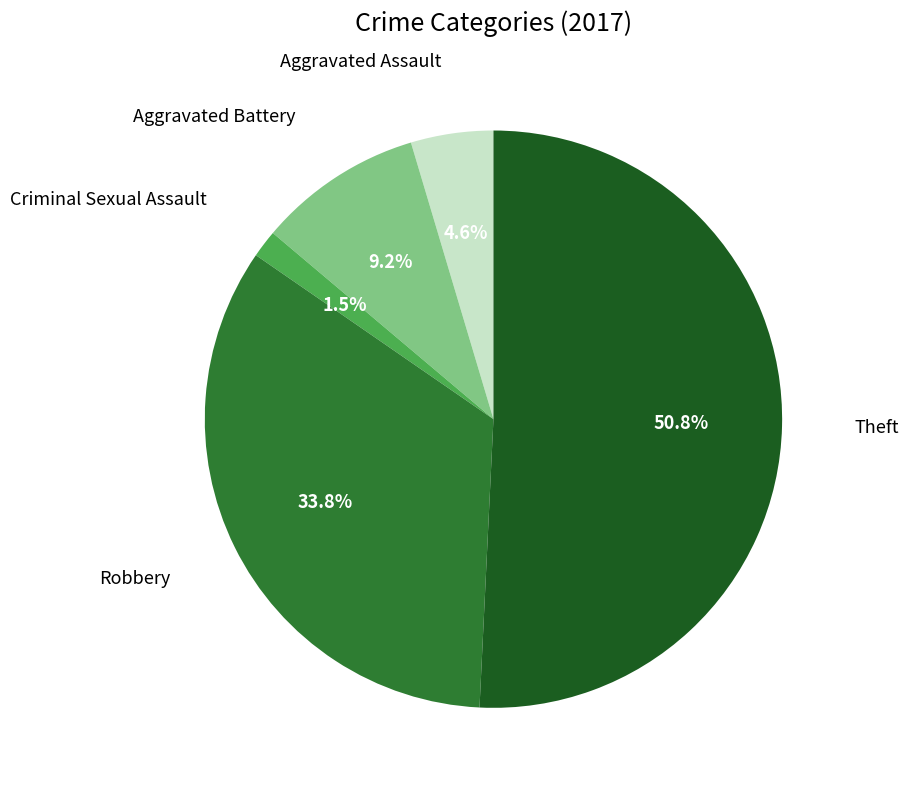

Is there a majority slice in this chart?

Yes